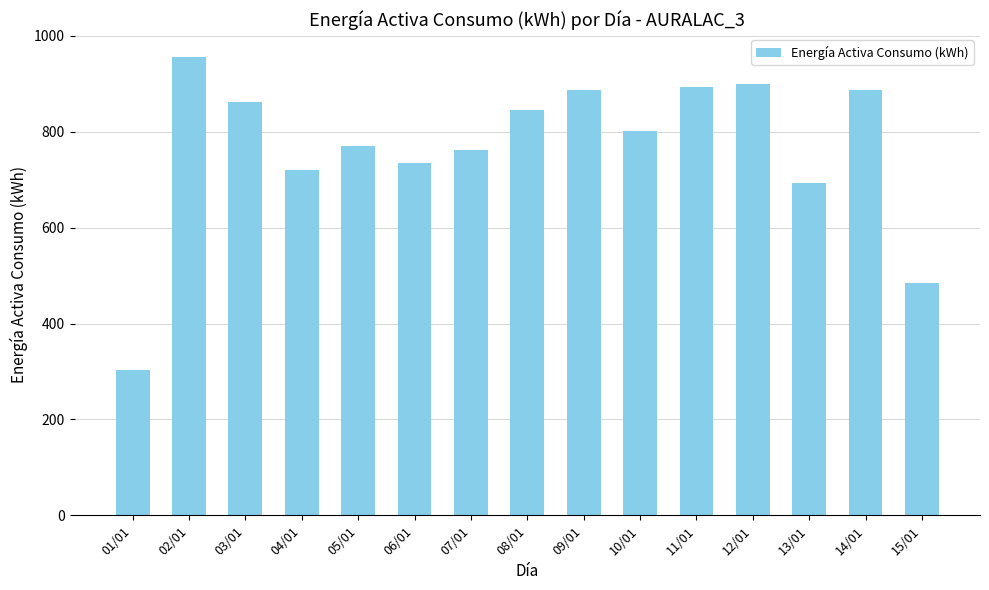

What position from the right is 02/01?

14